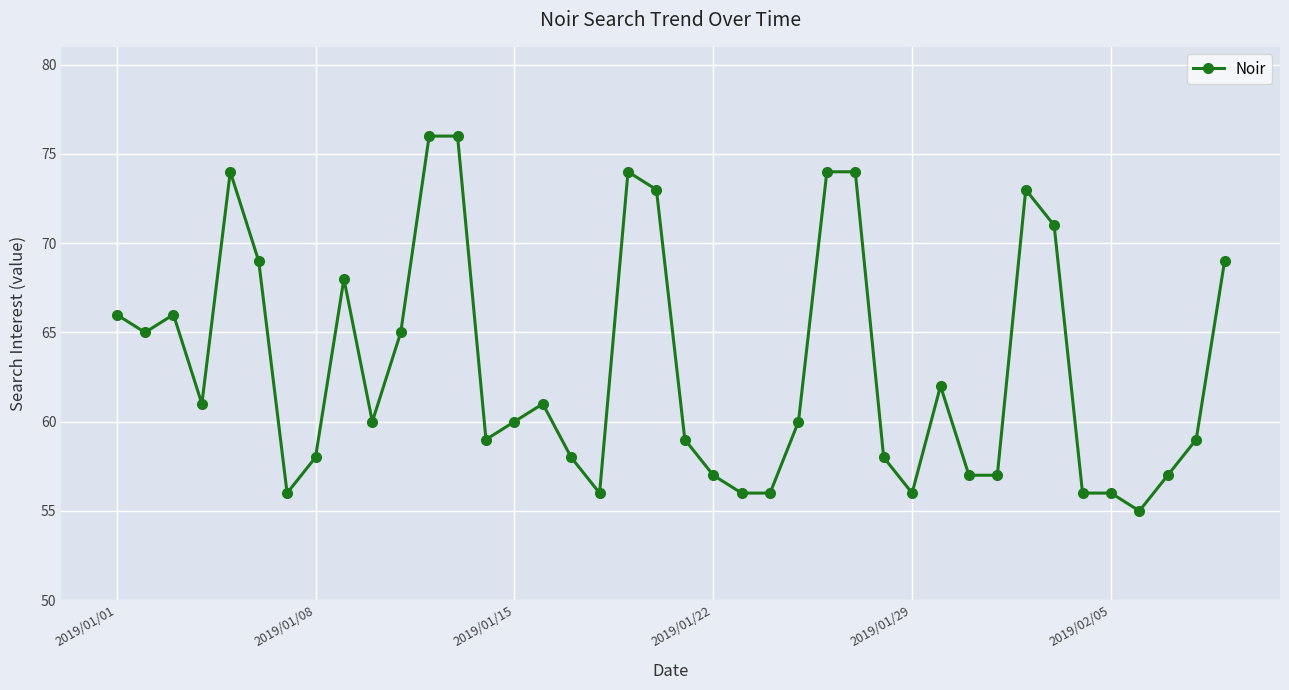

What is the maximum value shown in the chart?

76